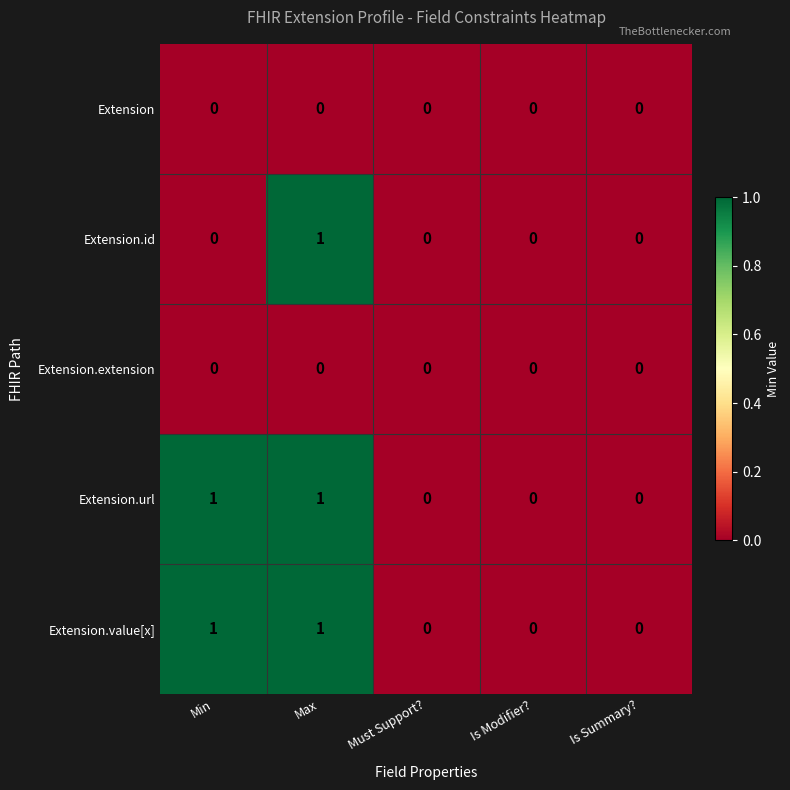

Count the Extension.url values in the range 0 to 1.

5